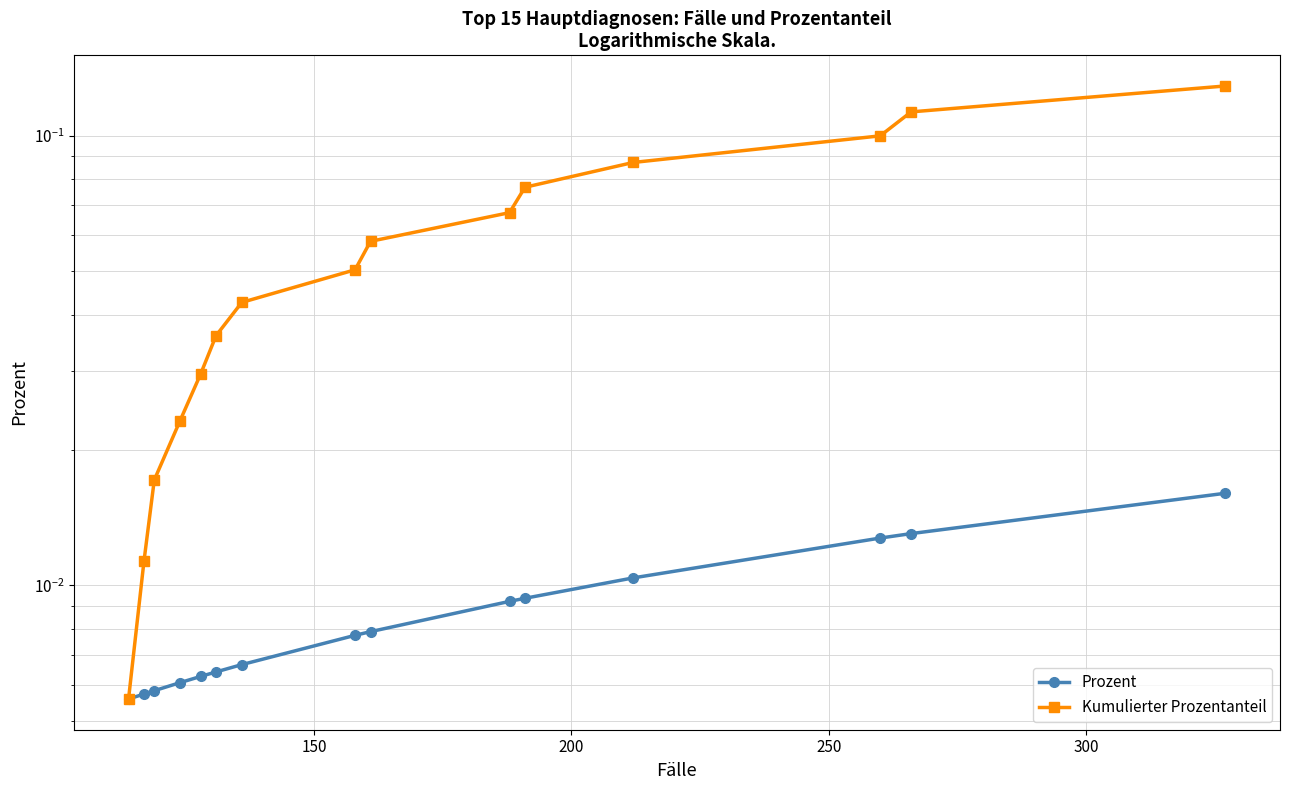

What are all the series names shown in the legend?

Prozent, Kumulierter Prozentanteil